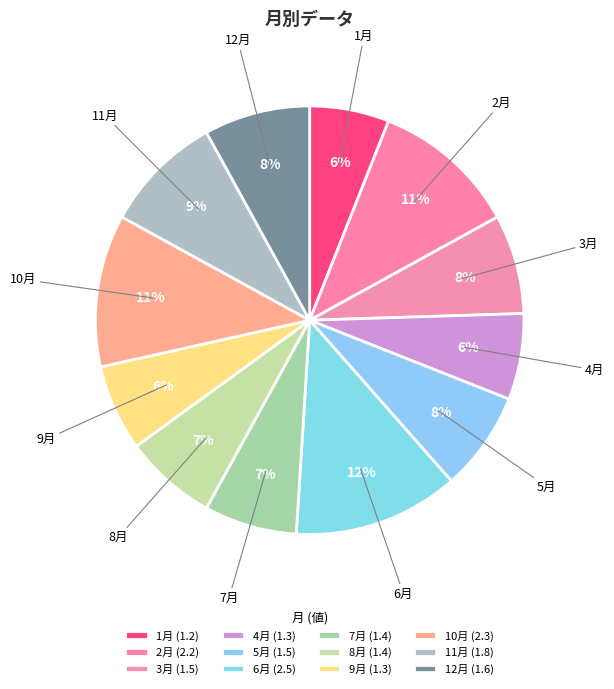

Which slice is the smallest?

1月